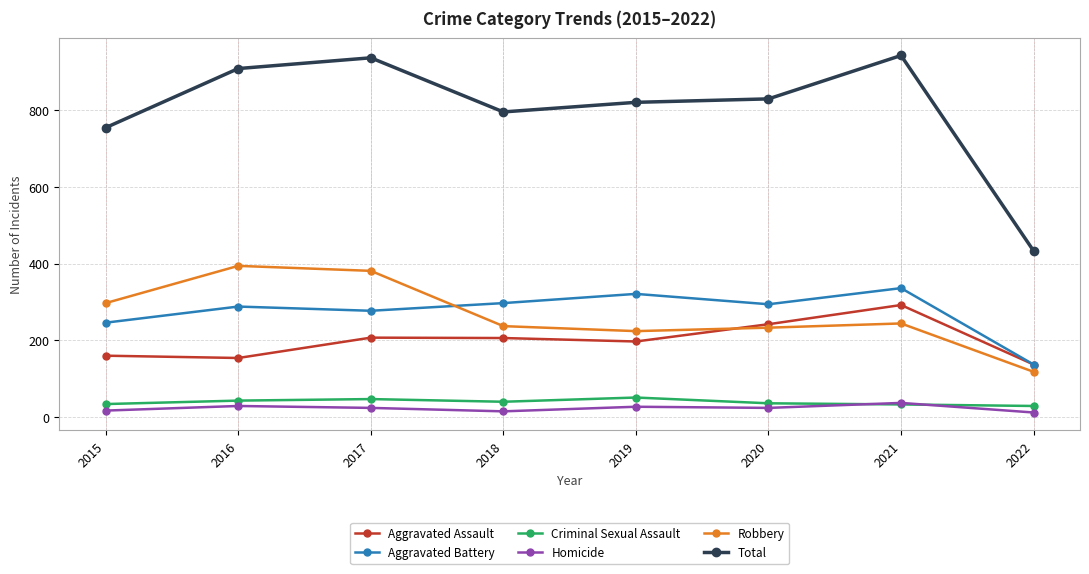

True or false: Total has more than 1 interior local peaks.

True